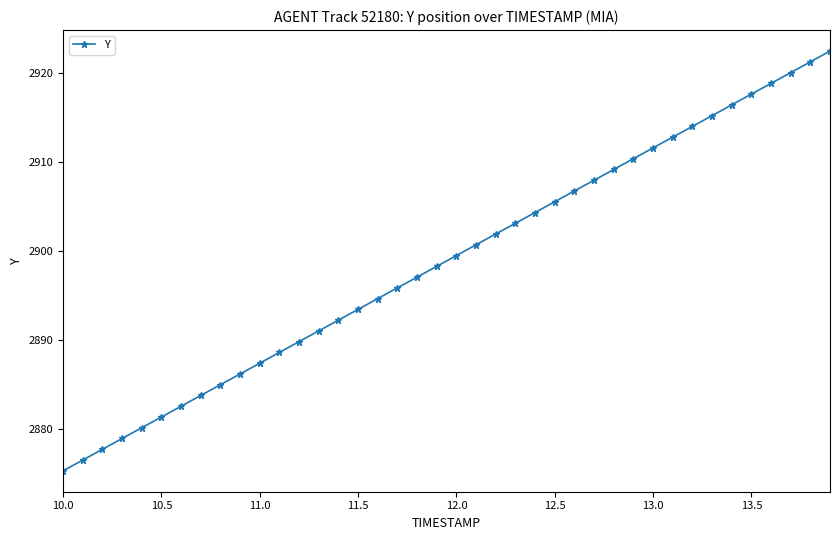

What is the greatest value displayed?

2922.4